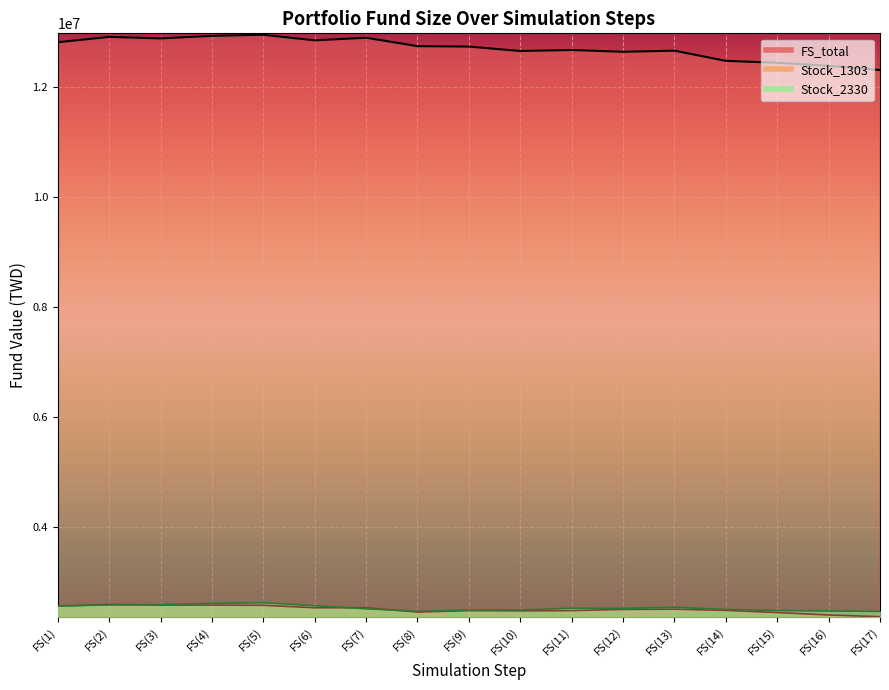

True or false: Stock_2330 and FS_total intersect in this chart.

False